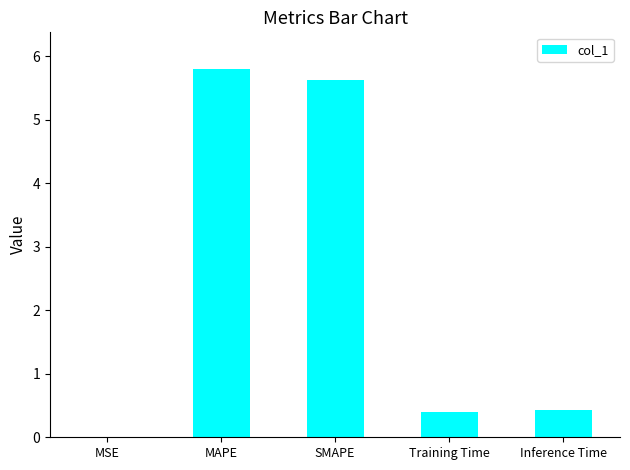

Is it true that the value at Training Time is 0.4?

True